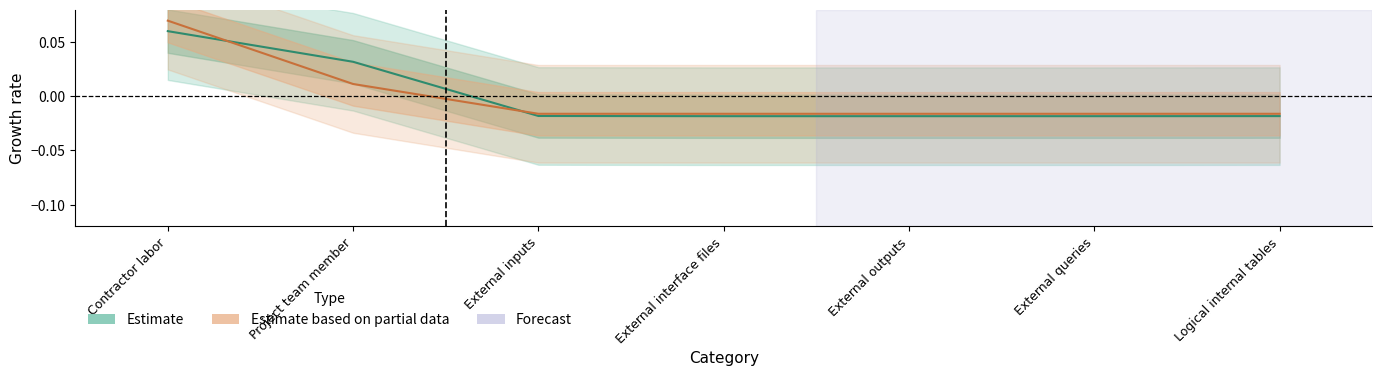

What is the difference between the maximum and minimum values in the Estimate based on partial data series?

0.1